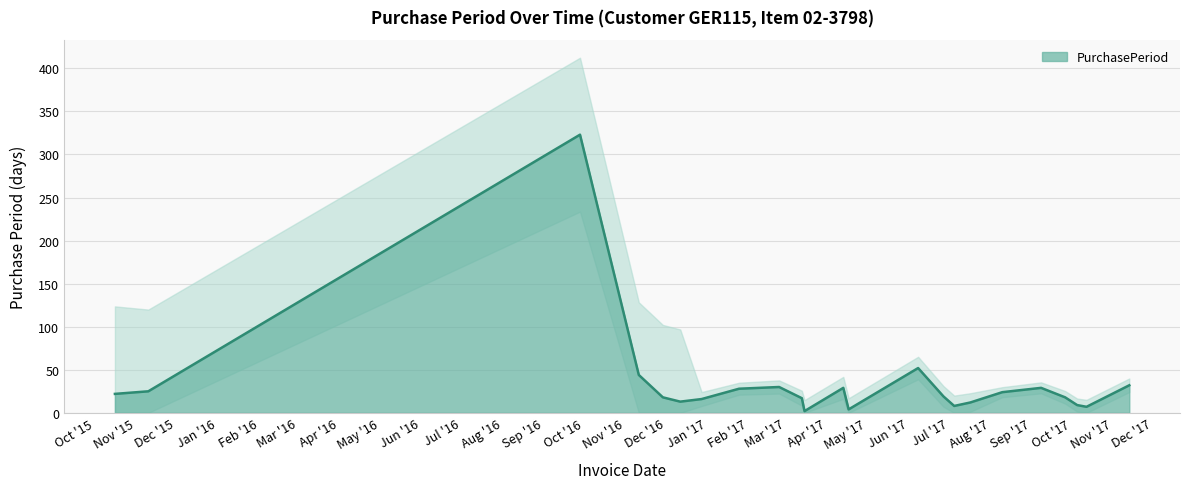

True or false: the data has more than 2 interior local peaks.

True